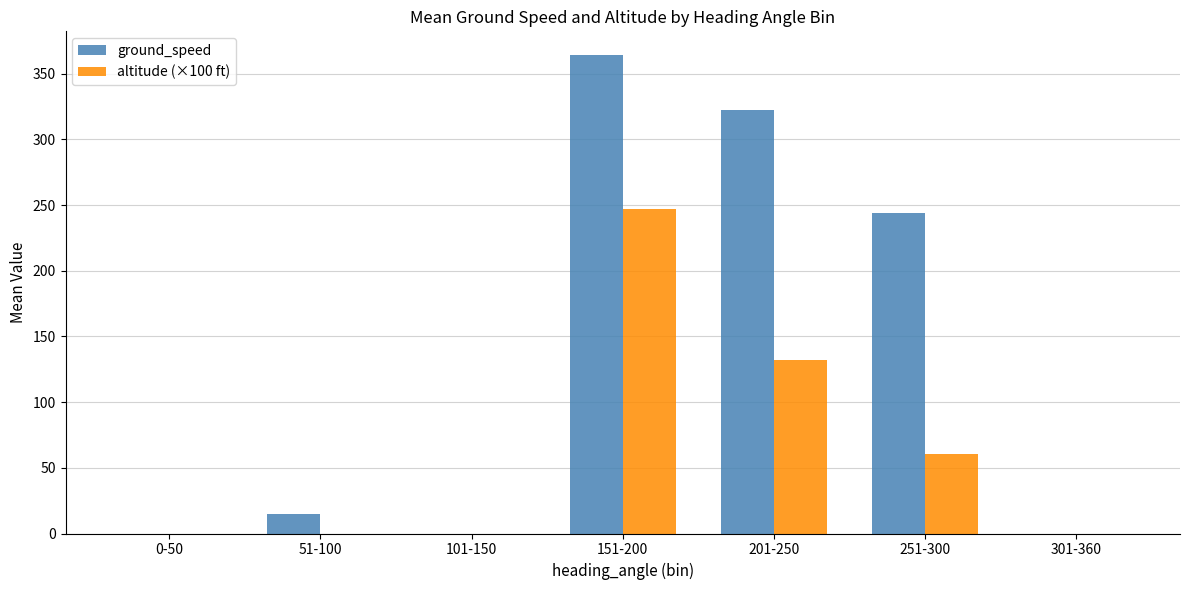

At which category is the sum across all series the highest?

151-200